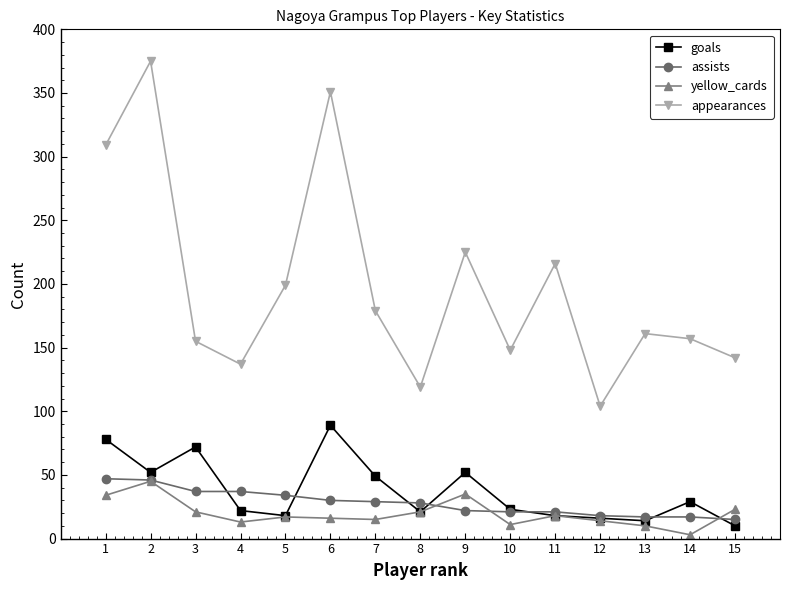

Where is the first local maximum for goals?

3